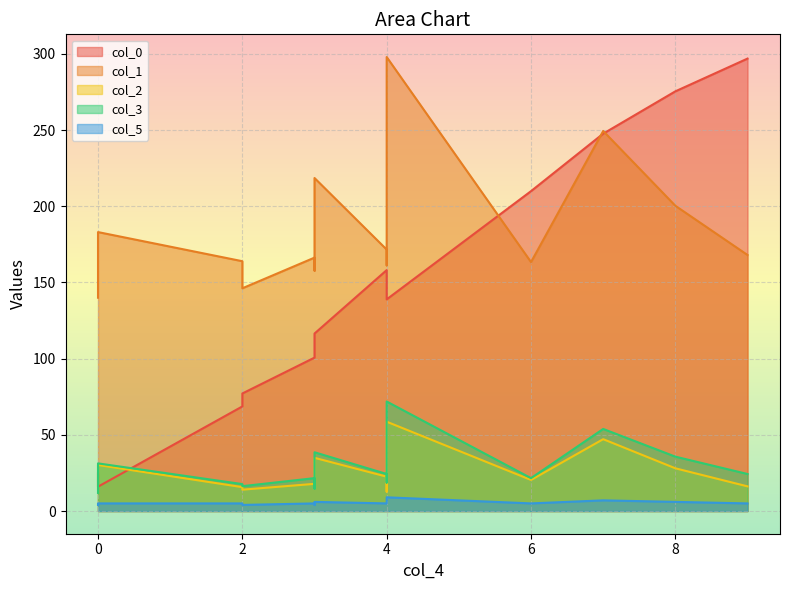

At which category is the sum across all series the highest?

7